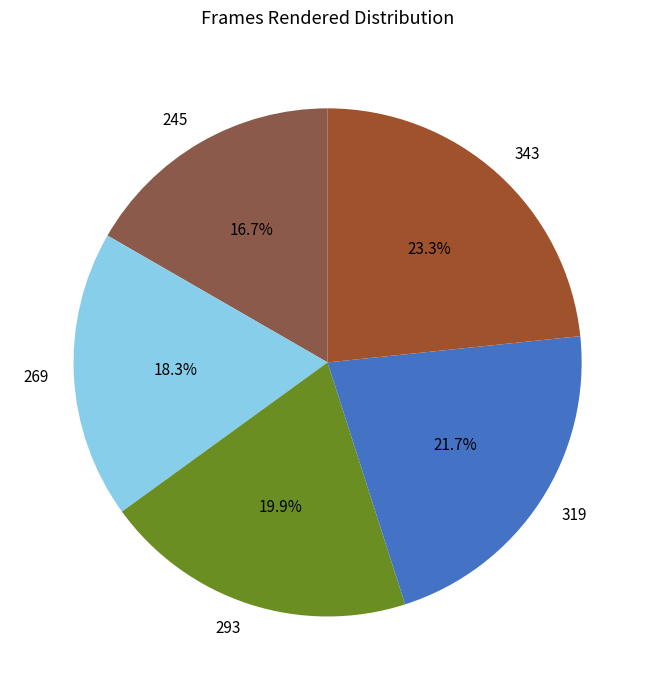

Is there any slice that represents more than half of the pie?

No